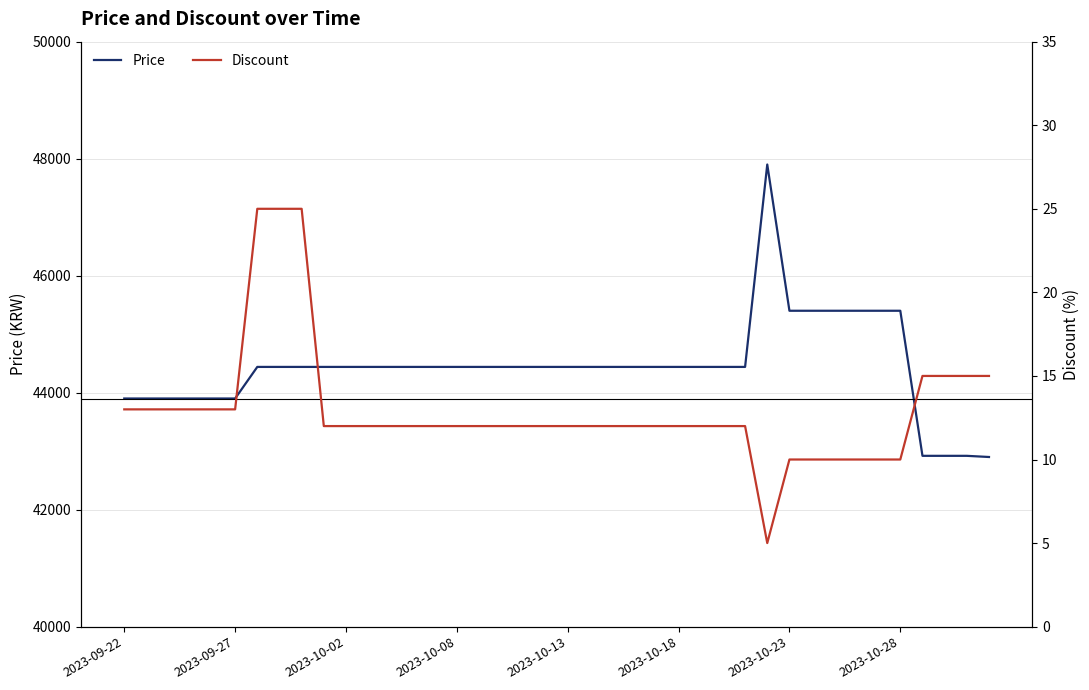

What is the sum of the Discount values at 16 and 11?

24